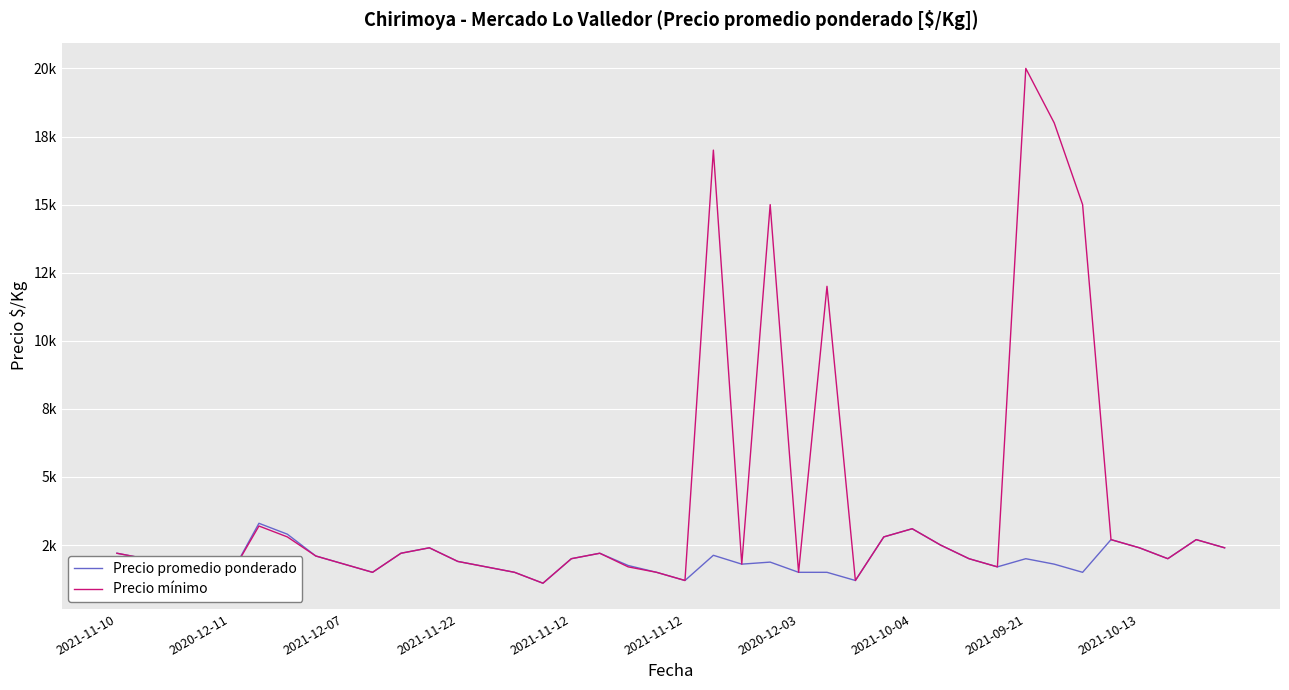

Is this an area chart (filled region under the line)?

No